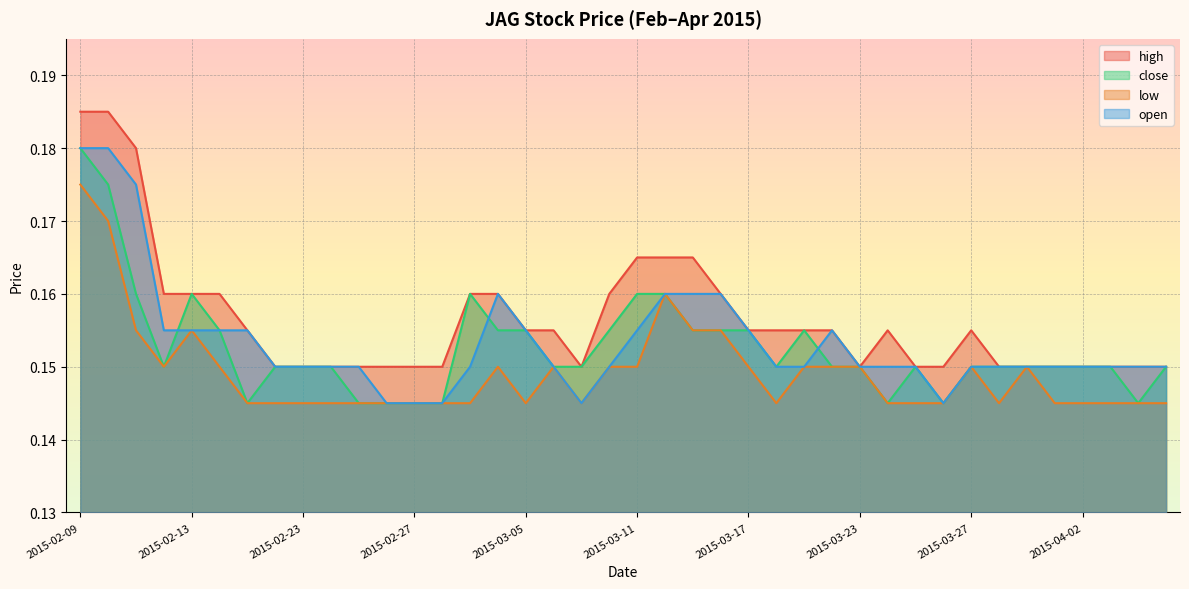

What is the label of the 40th point from the right?

2015-02-09